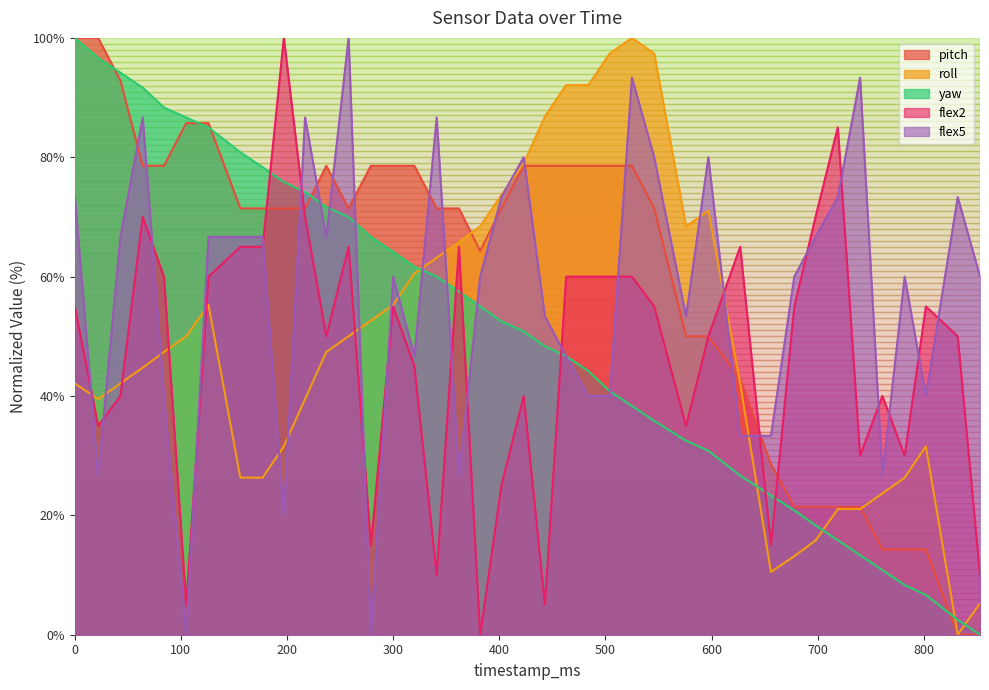

What is the value of the yaw point at the 14th from the left?

66.7